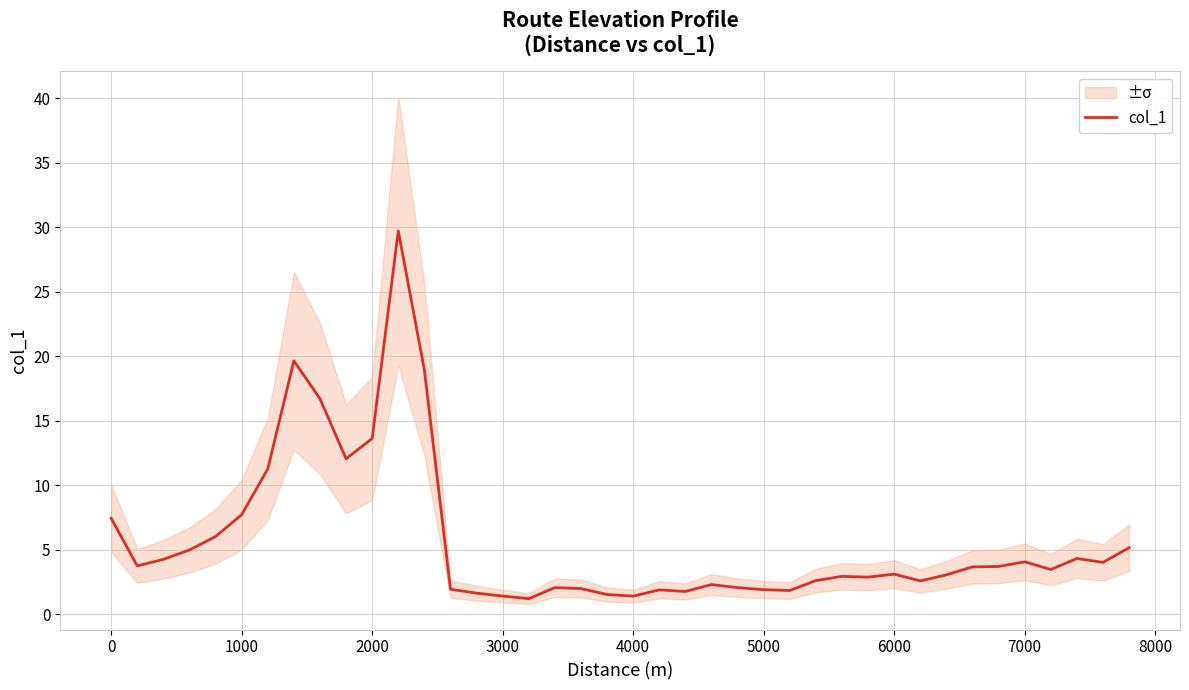

What is the minimum value for col_1?

1.2